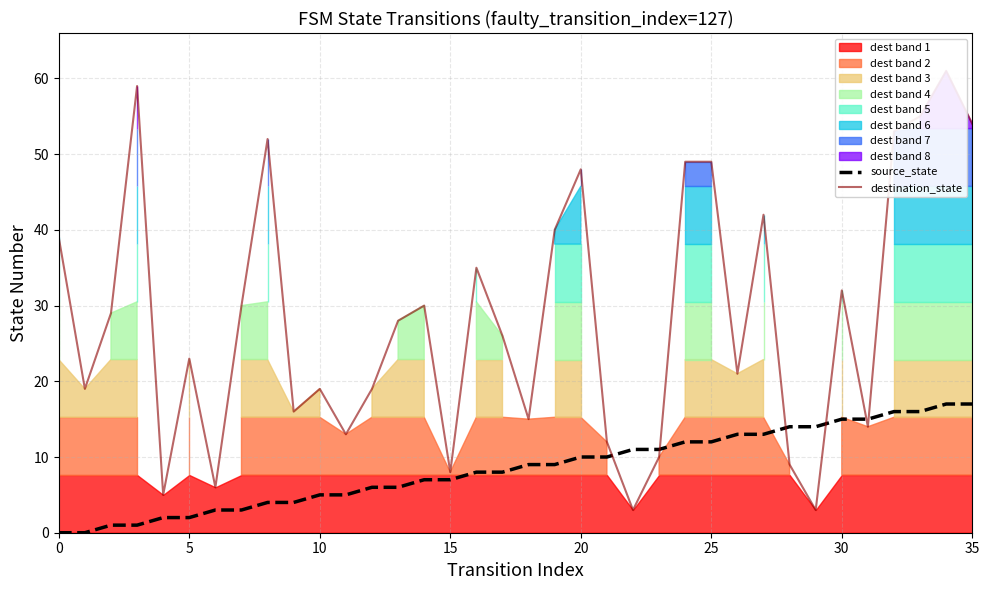

The value of source_state at 24 is 5. True or false?

False